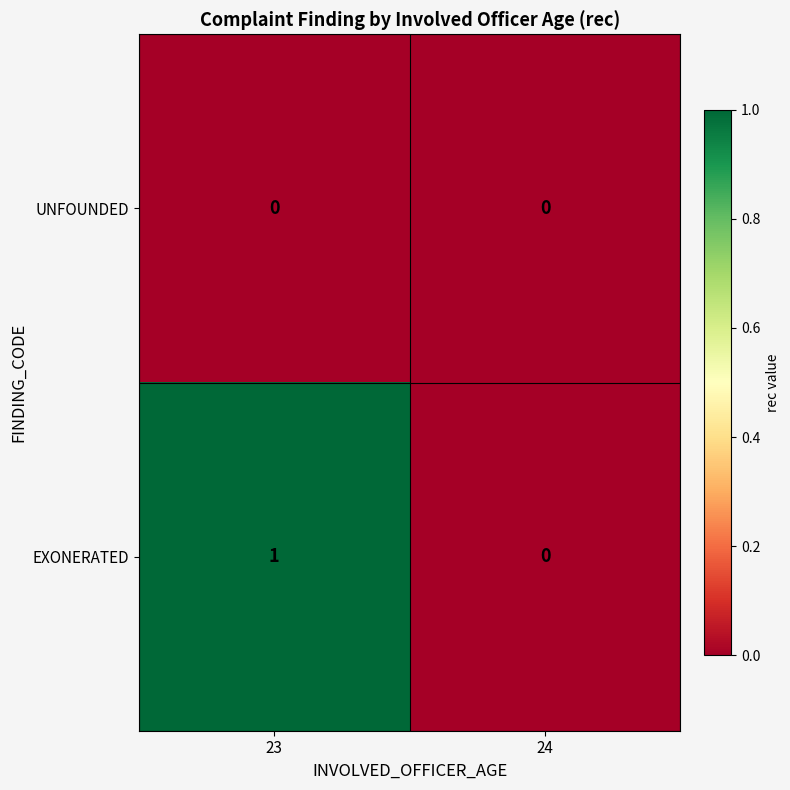

Which category has the highest value across all series?

23